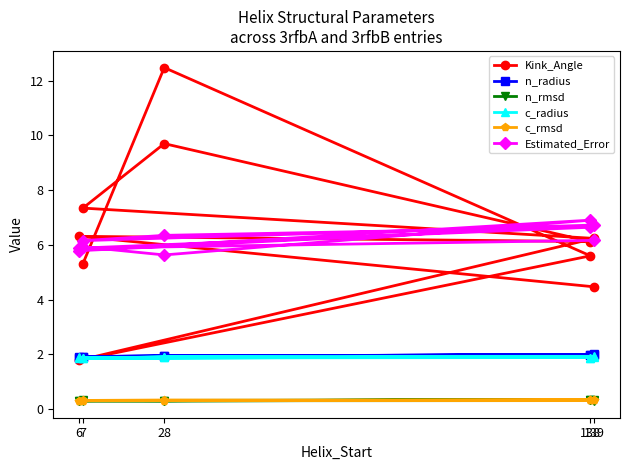

List the series in order of their peak value, highest first.

Kink_Angle, Estimated_Error, n_radius, c_radius, n_rmsd, c_rmsd